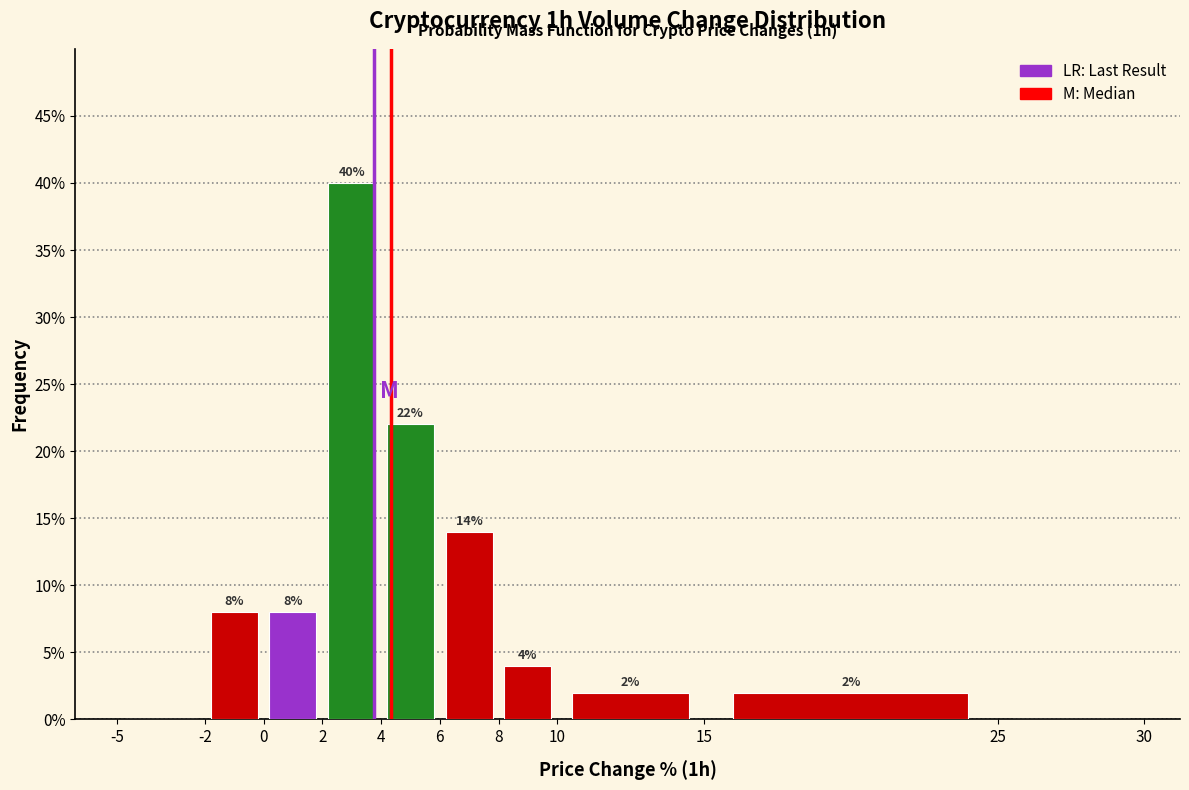

Which range on the x-axis has the tallest bar?

2 to 4